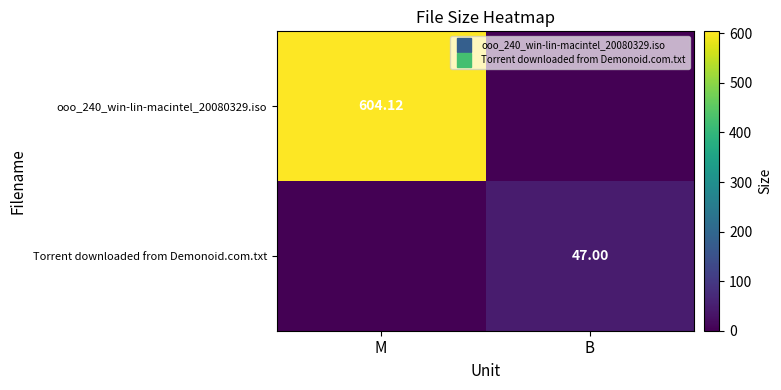

How many series are shown in this chart?

2